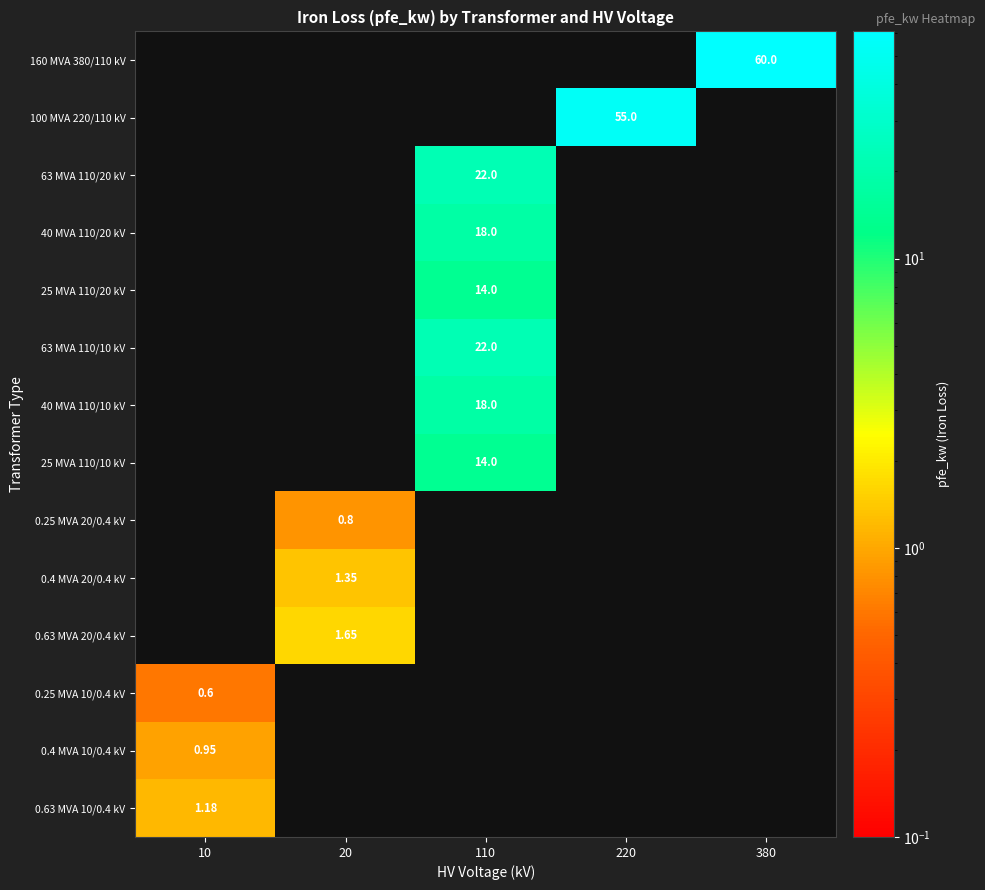

Rank the series at 110 from lowest to highest value.

160 MVA 380/110 kV, 100 MVA 220/110 kV, 0.25 MVA 20/0.4 kV, 0.4 MVA 20/0.4 kV, 0.63 MVA 20/0.4 kV, 0.25 MVA 10/0.4 kV, 0.4 MVA 10/0.4 kV, 0.63 MVA 10/0.4 kV, 25 MVA 110/20 kV, 25 MVA 110/10 kV, 40 MVA 110/20 kV, 40 MVA 110/10 kV, 63 MVA 110/20 kV, 63 MVA 110/10 kV